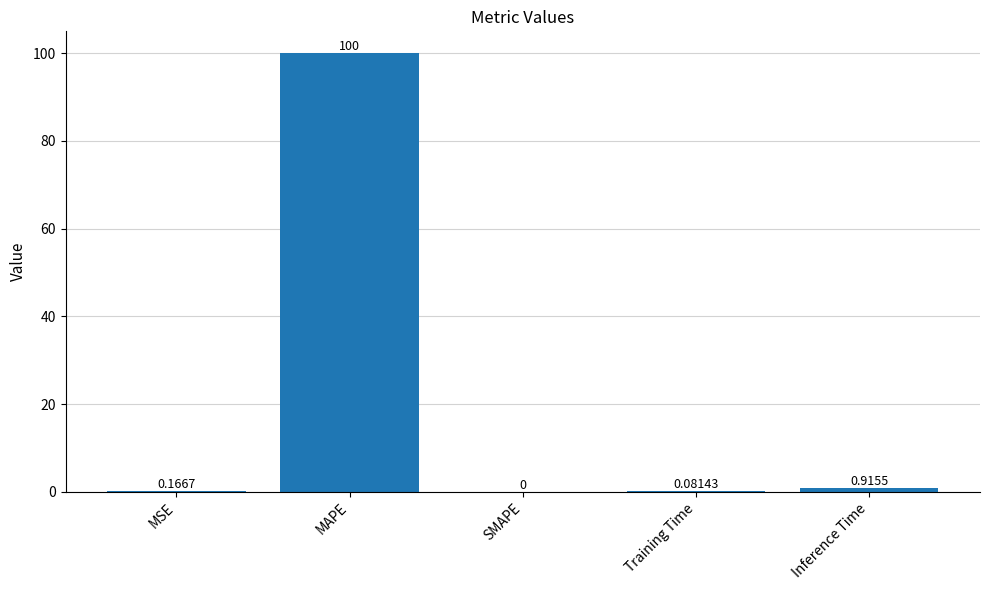

Which category has the highest value across all series?

MAPE